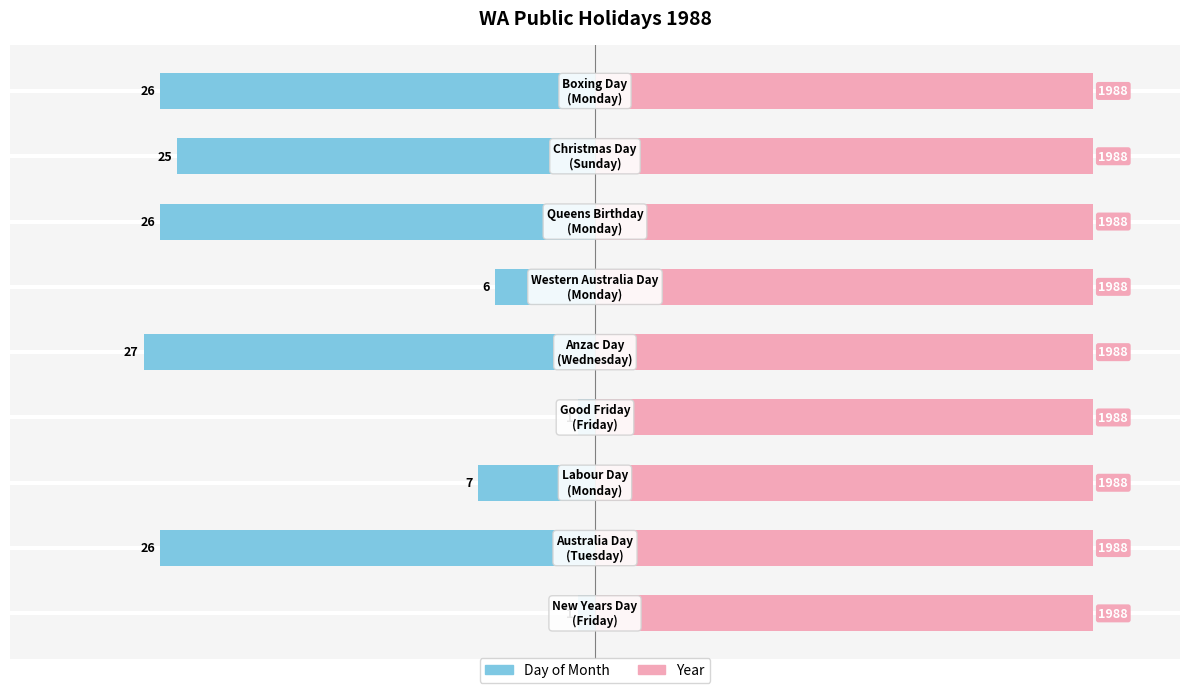

True or false: Day_of_month has a value of -43.1 at 1.

False